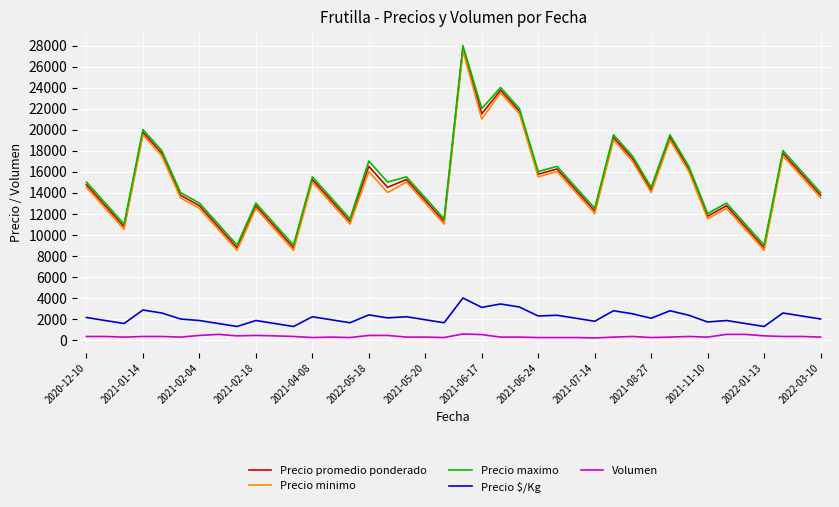

True or false: Precio minimo and Precio $/Kg intersect in this chart.

False